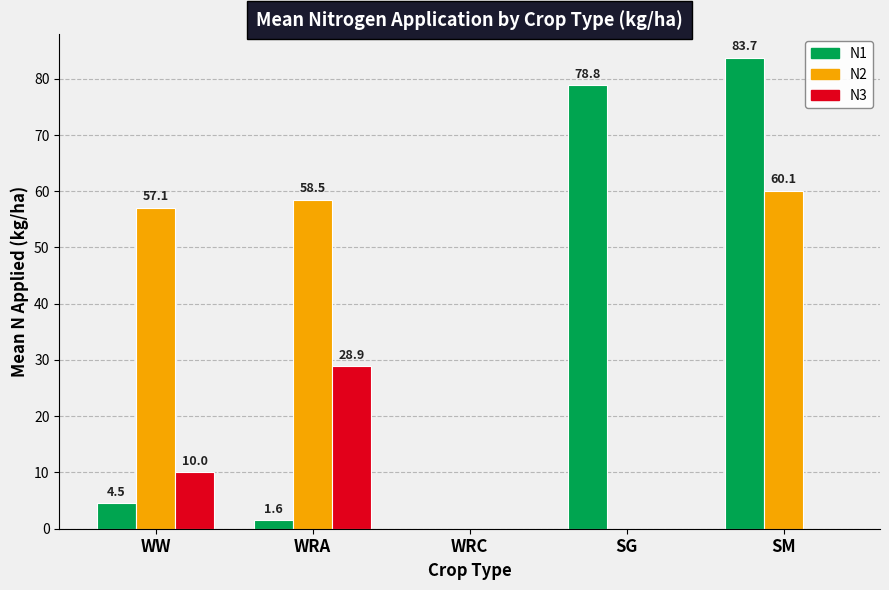

Between WW and SM, which series saw the biggest shift?

N1